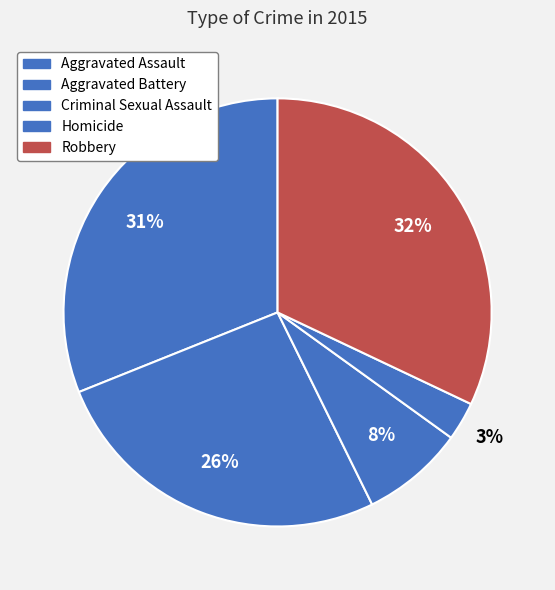

How many slices are in this pie chart?

5